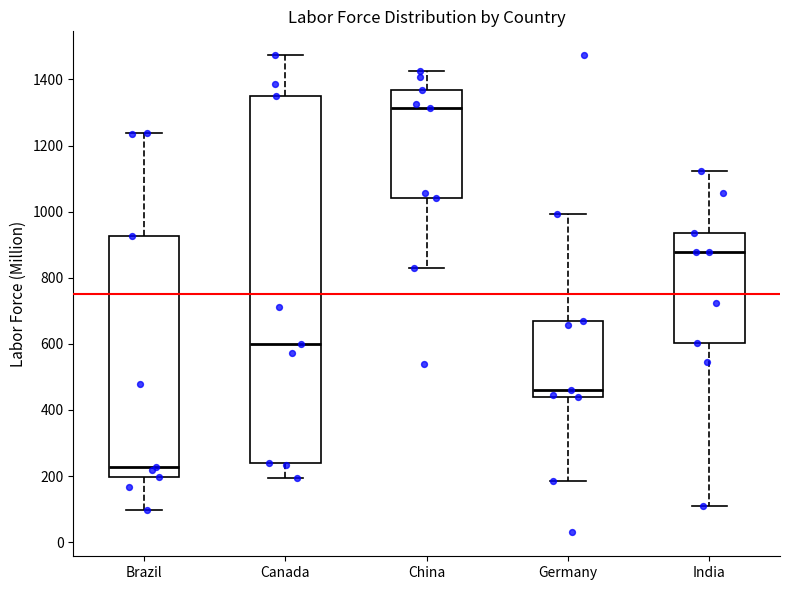

Comparing the boxes themselves (not the whiskers), which one is the tallest?

Canada